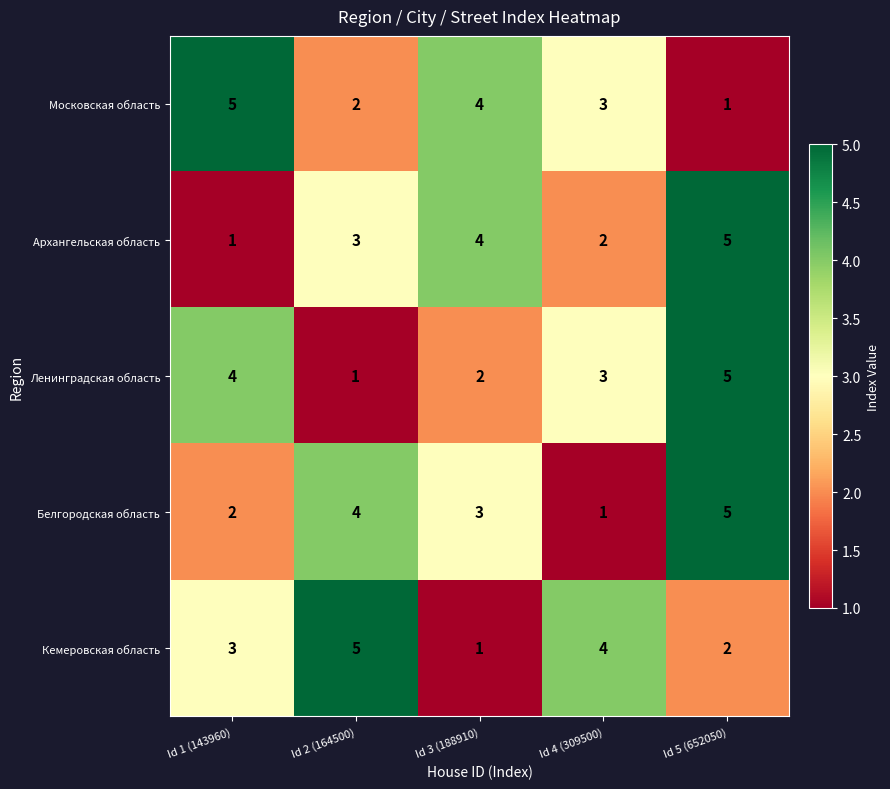

What is the difference between the maximum and minimum values in the Кемеровская область series?

4